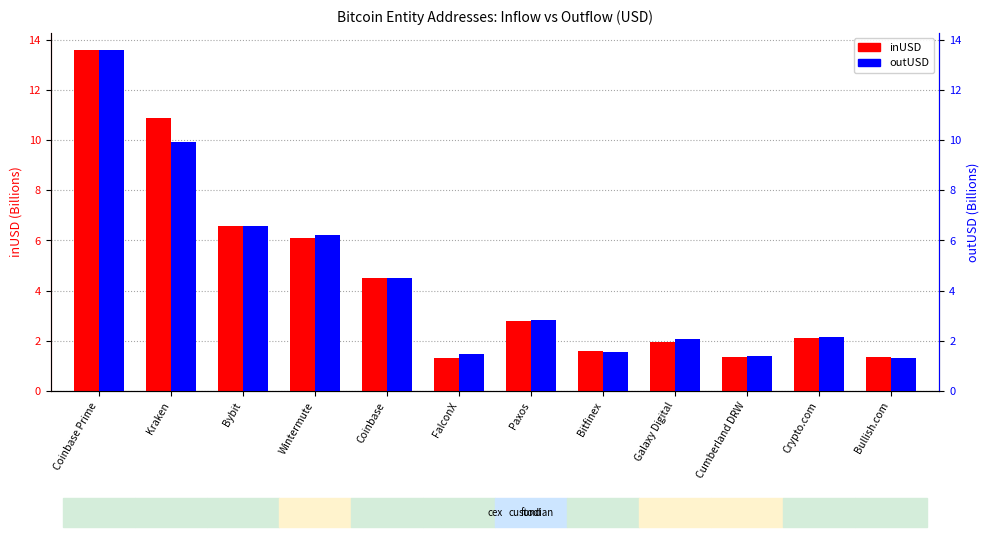

Are the bars horizontal?

No